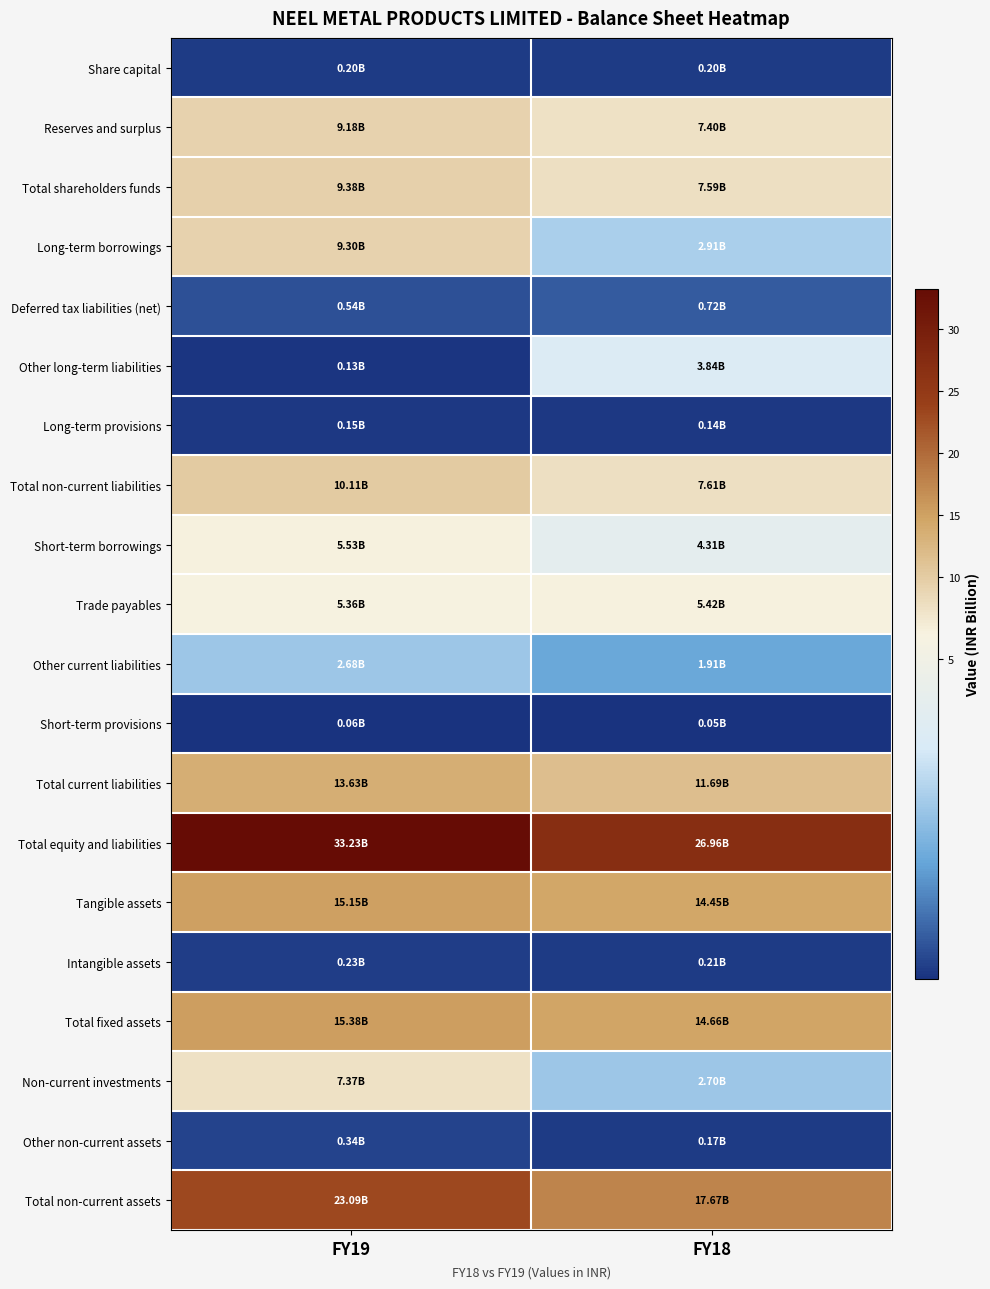

List the series in order of their peak value, highest first.

Total equity and liabilities, Total non-current assets, Total fixed assets, Tangible assets, Total current liabilities, Total non-current liabilities, Total shareholders funds, Long-term borrowings, Reserves and surplus, Non-current investments, Short-term borrowings, Trade payables, Other long-term liabilities, Other current liabilities, Deferred tax liabilities (net), Other non-current assets, Intangible assets, Share capital, Long-term provisions, Short-term provisions